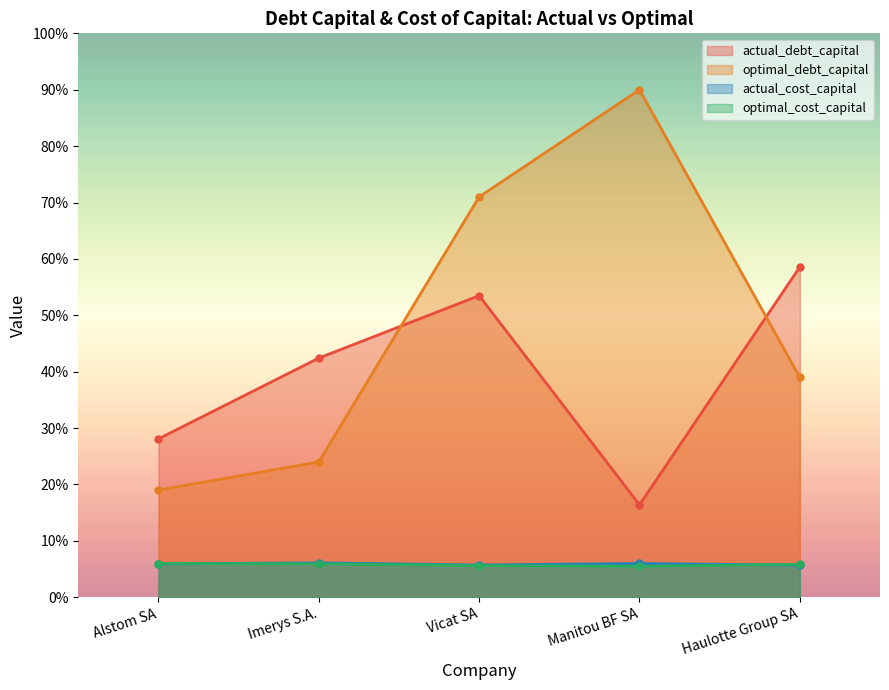

True or false: optimal_debt_capital has more than 1 points higher than both neighbors.

False